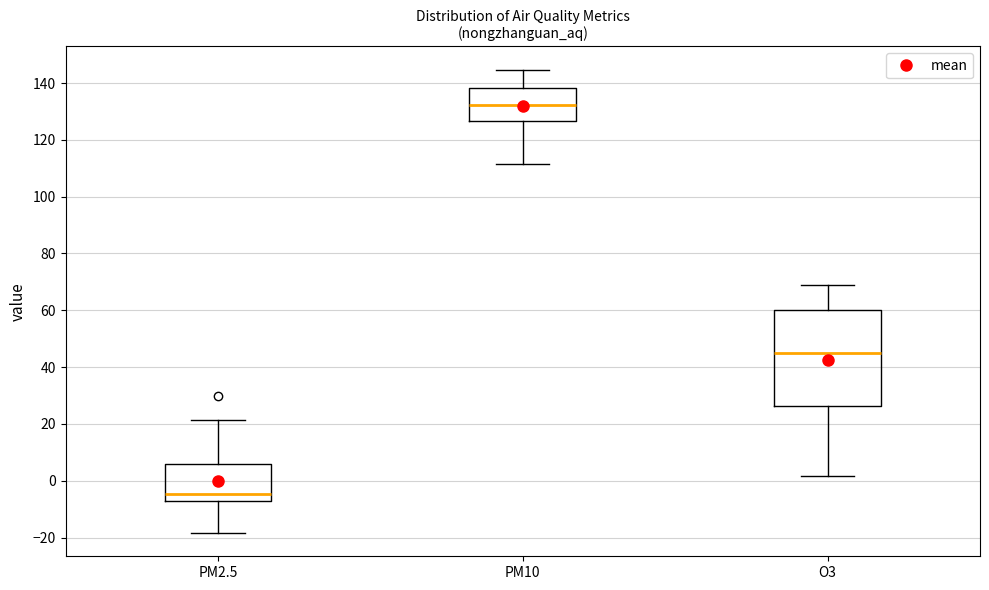

Reading left to right, read every box against the y-axis: the position of its median line, the range the box covers, and the ends of its whiskers. The values are not printed on the chart, so give them approximately, as read against the axis.

PM2.5: median -4, box -8 to 6, whiskers -18 to 22
PM10: median 132, box 126 to 138, whiskers 112 to 144
O3: median 44, box 26 to 60, whiskers 2 to 68